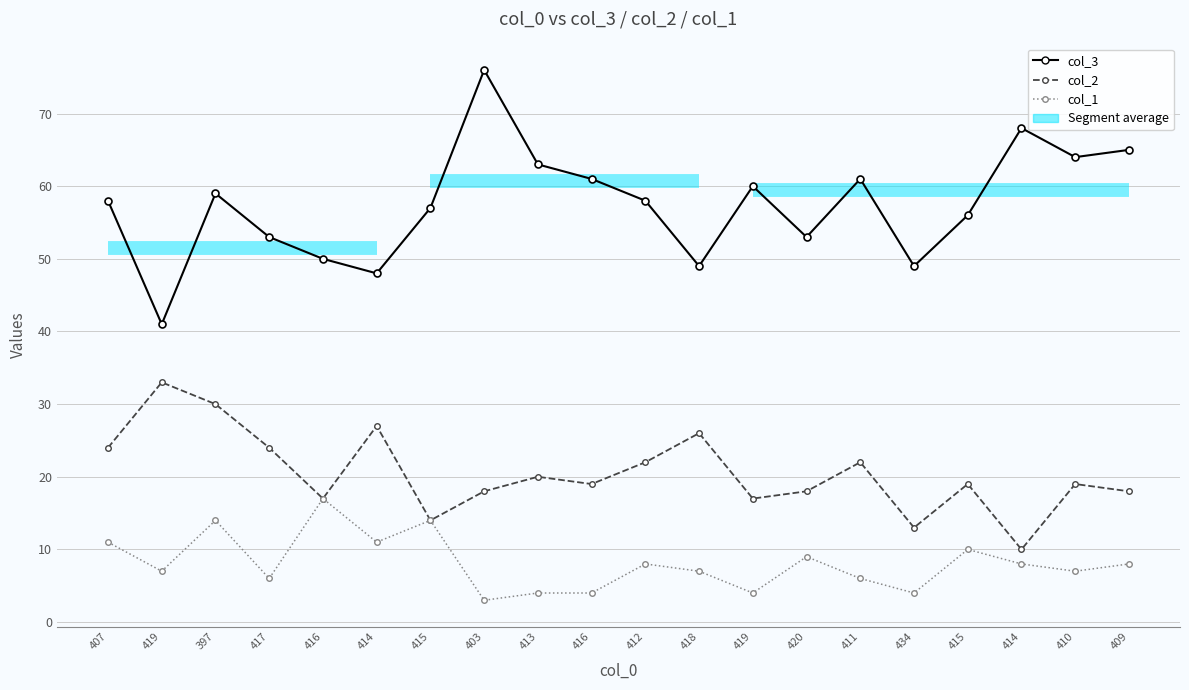

Which series has the largest total across all categories?

col_3